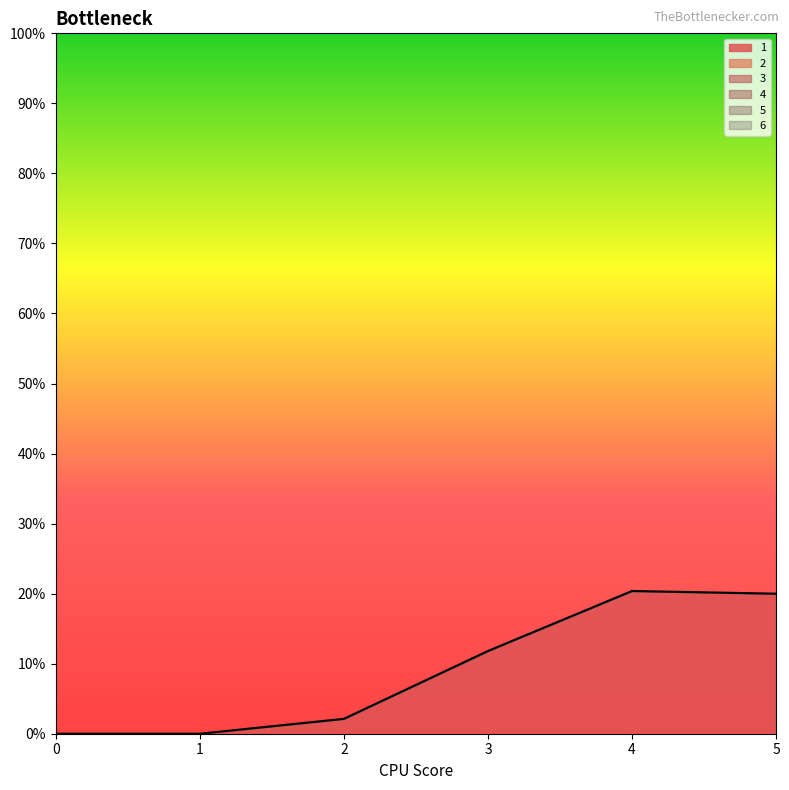

At how many categories does at least one series exceed 1?

4